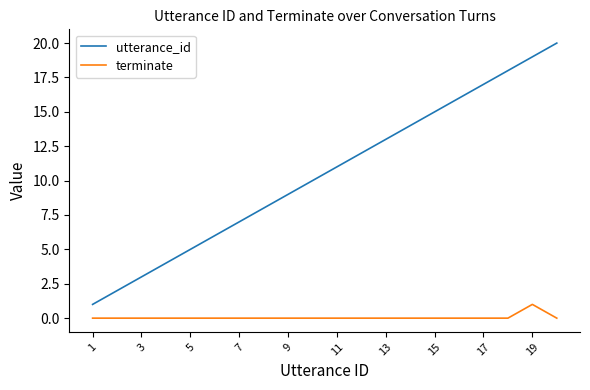

Which series has the largest range (max minus min)?

utterance_id